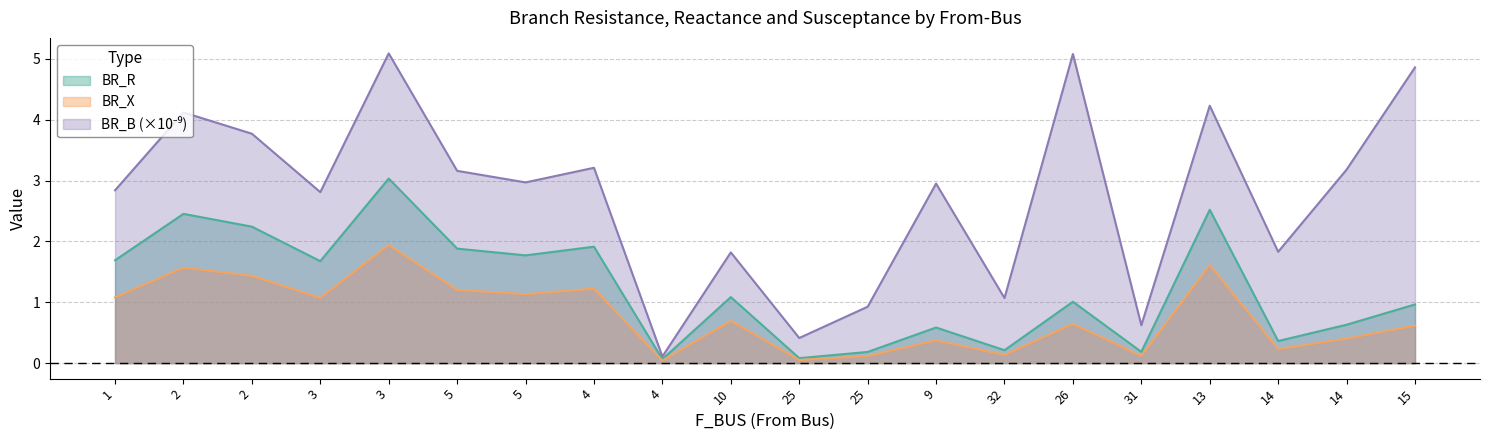

The value of BR_B at 31 is 0.6. True or false?

True